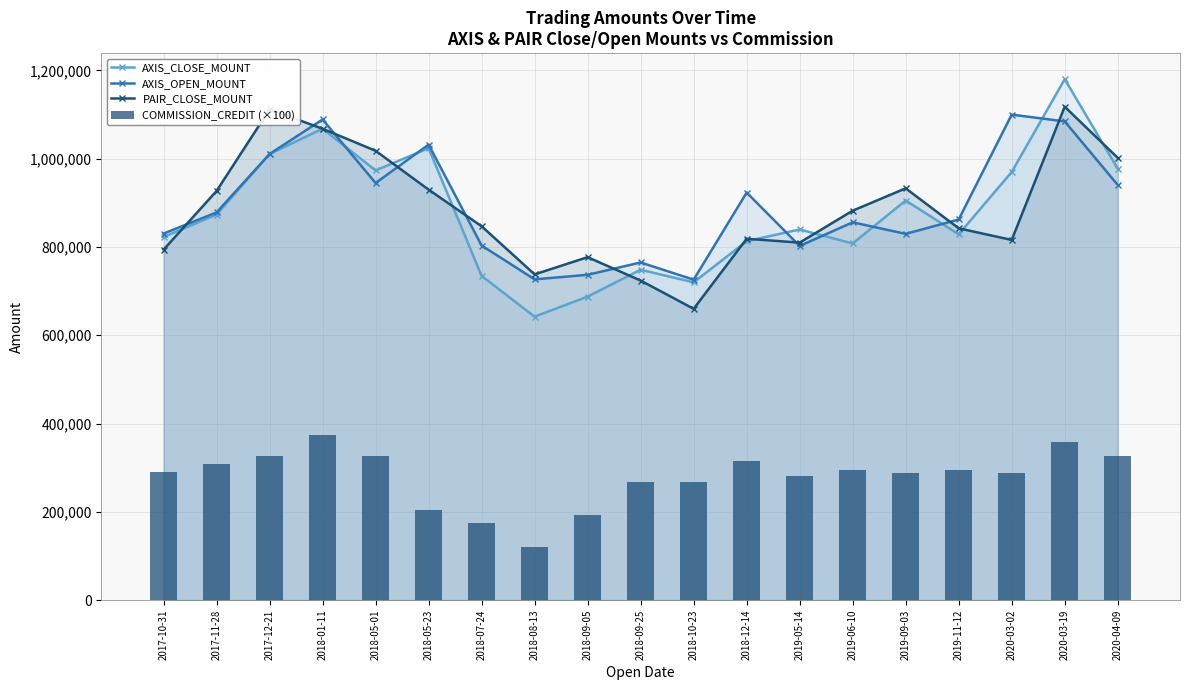

What are all the series names shown in the legend?

AXIS_CLOSE_MOUNT, AXIS_OPEN_MOUNT, PAIR_CLOSE_MOUNT, COMMISSION_CREDIT (×100)